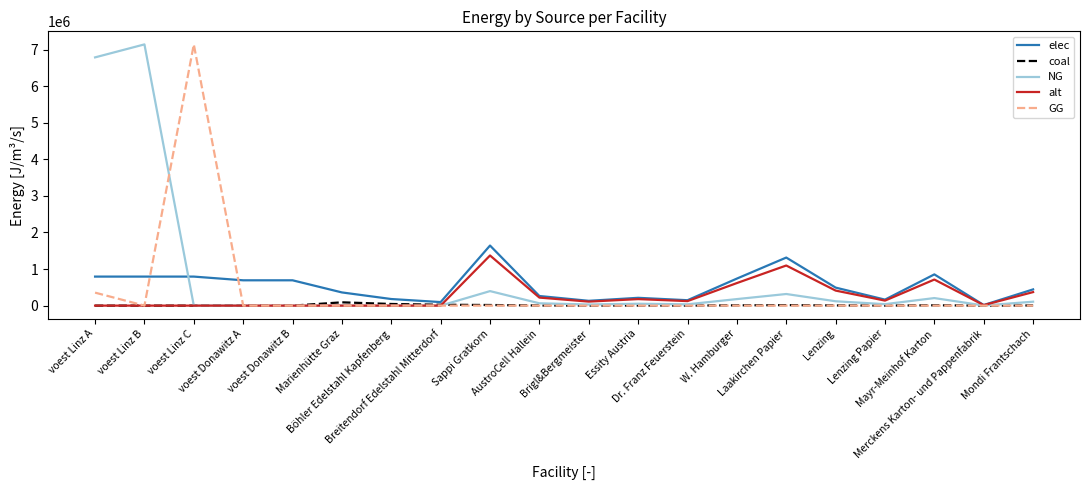

What is the greatest value displayed?

7144833.3